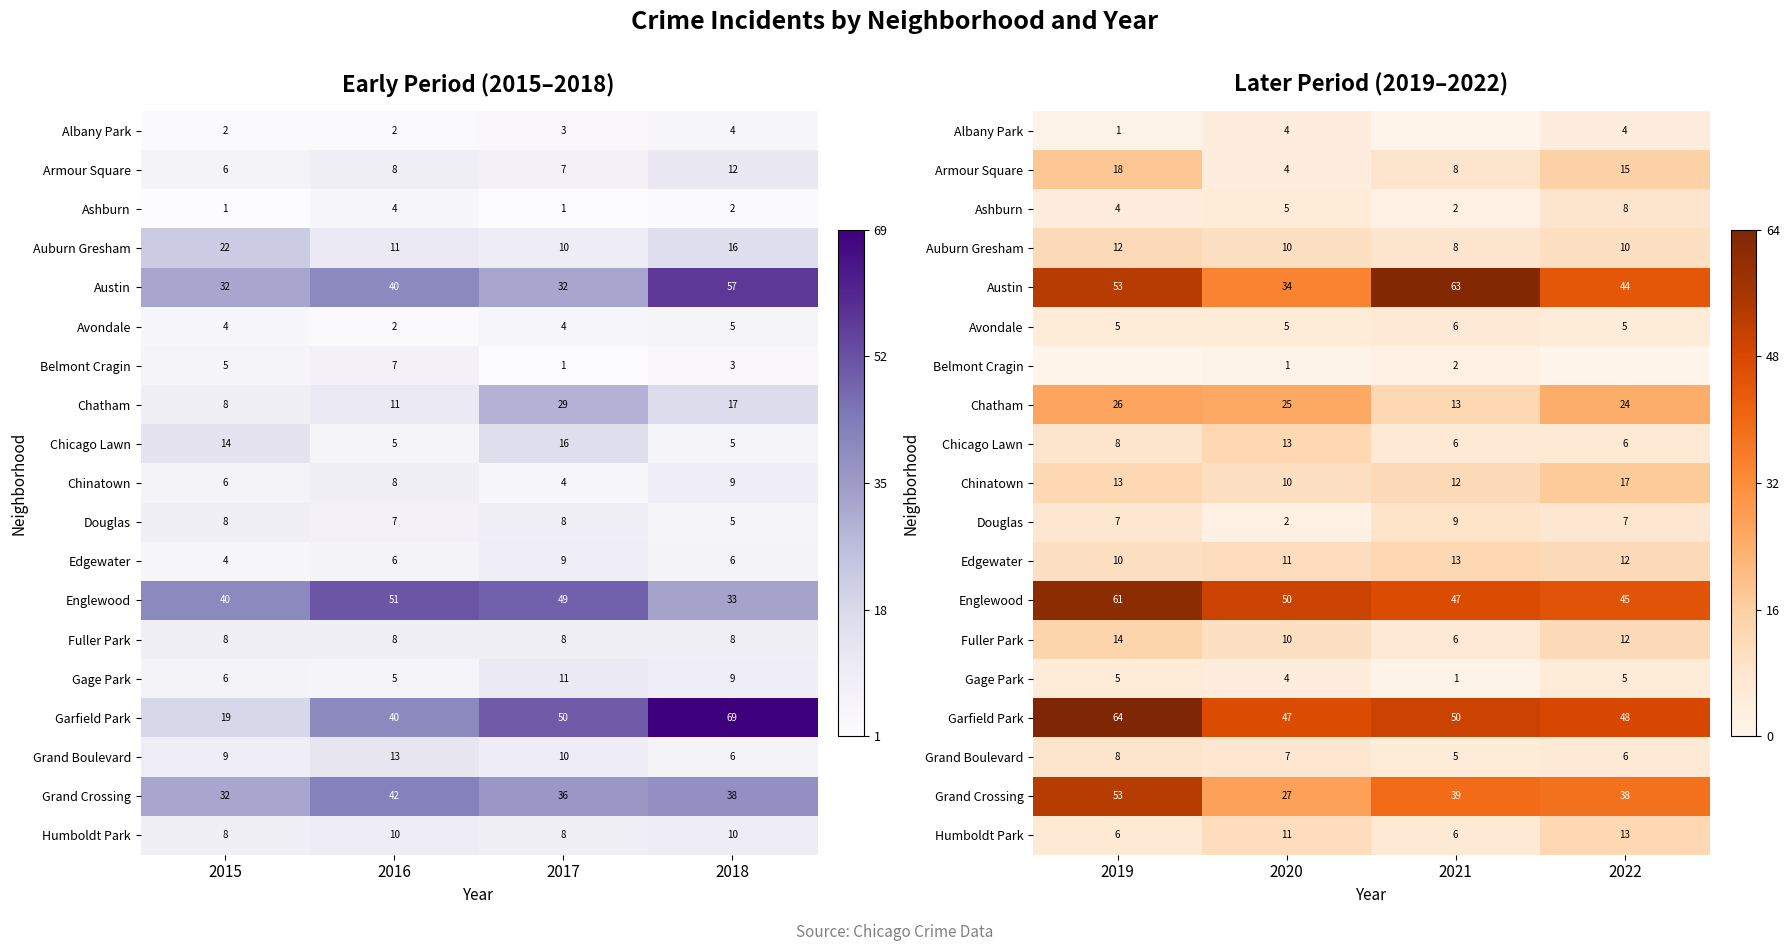

The value of Belmont Cragin at 2021 is 1. True or false?

False